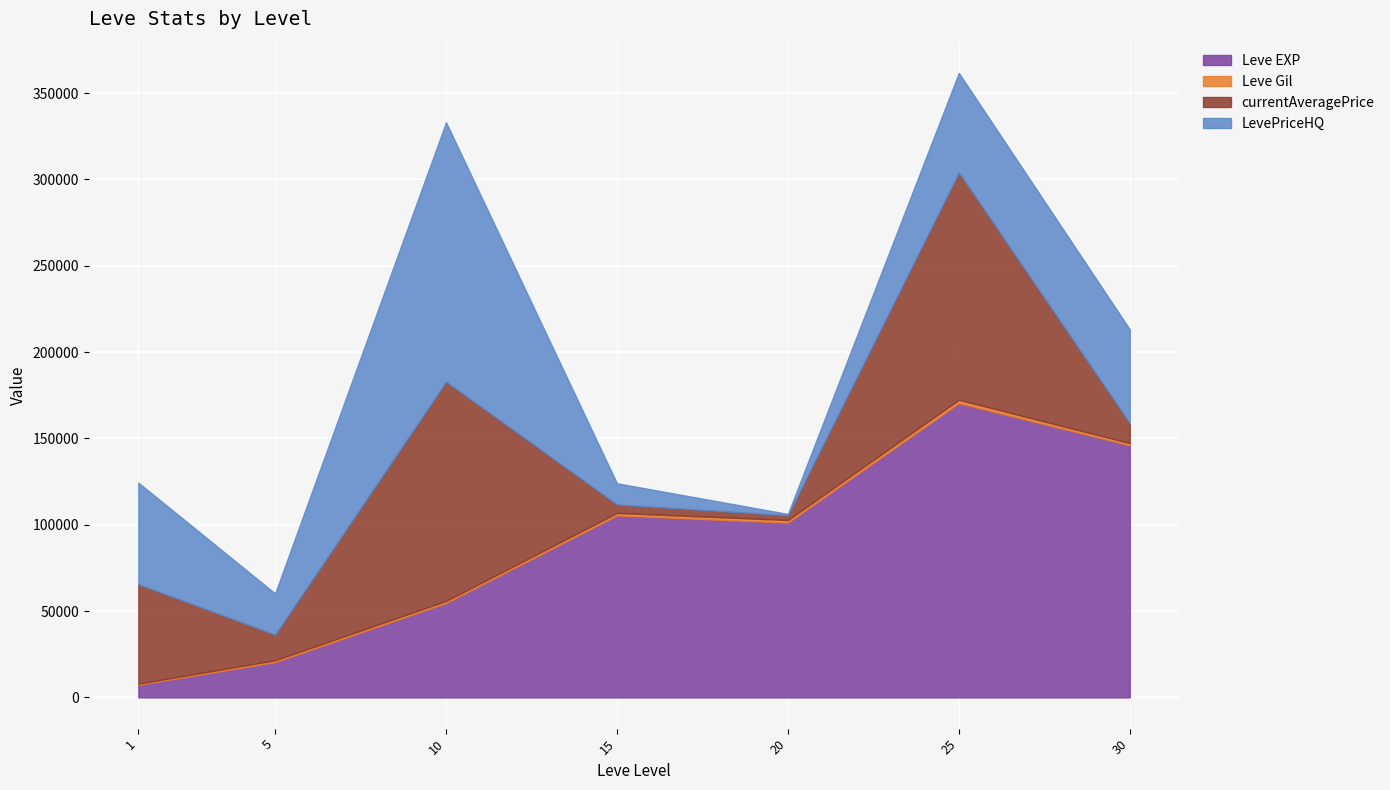

What is the sum of all Leve EXP values?

605250